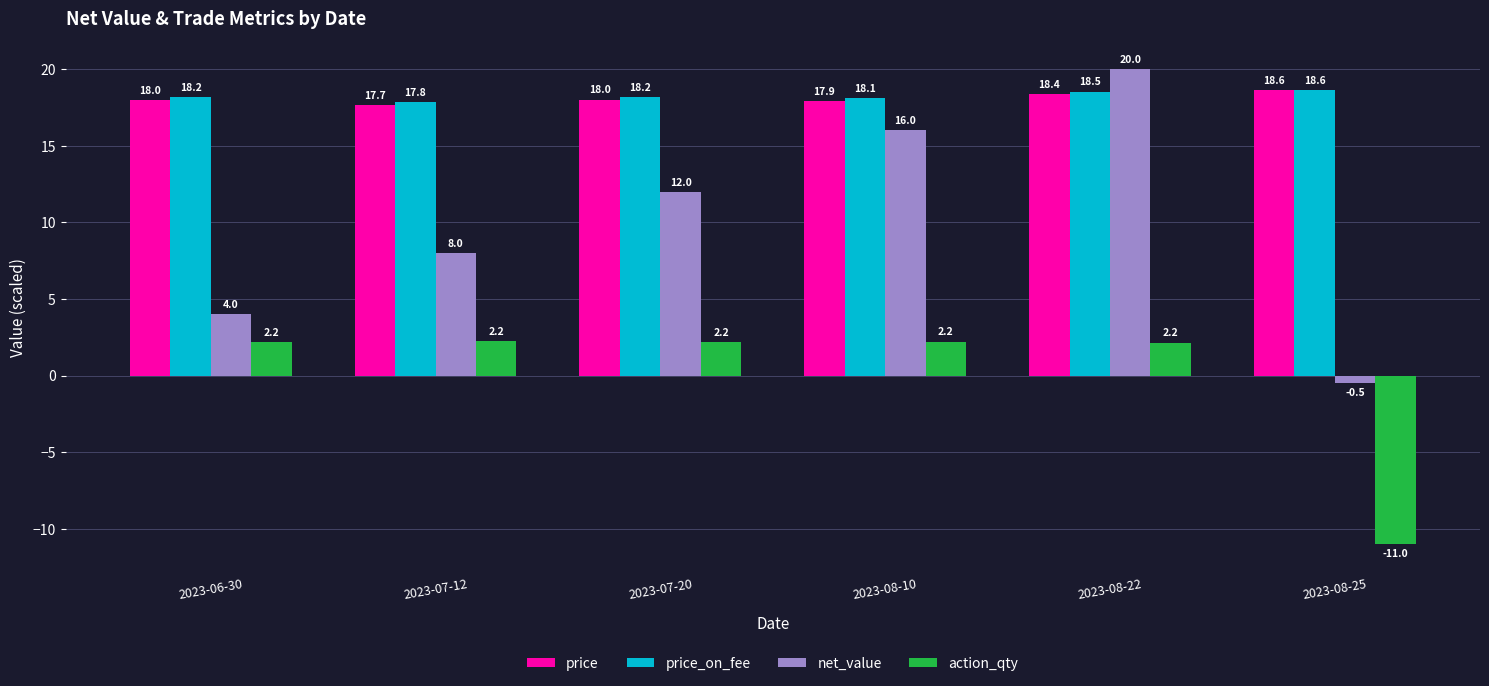

Where is price_on_fee nearest to the value 18?

2023-08-10